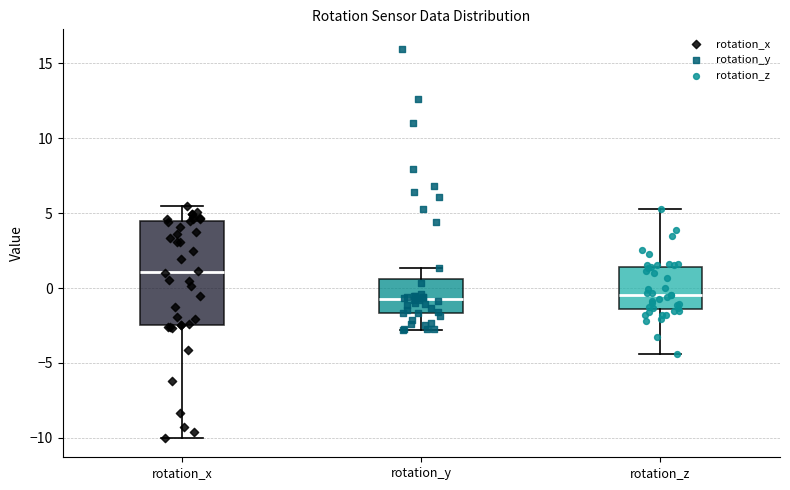

Which box is the tallest, from its lower edge to its upper edge?

rotation_x